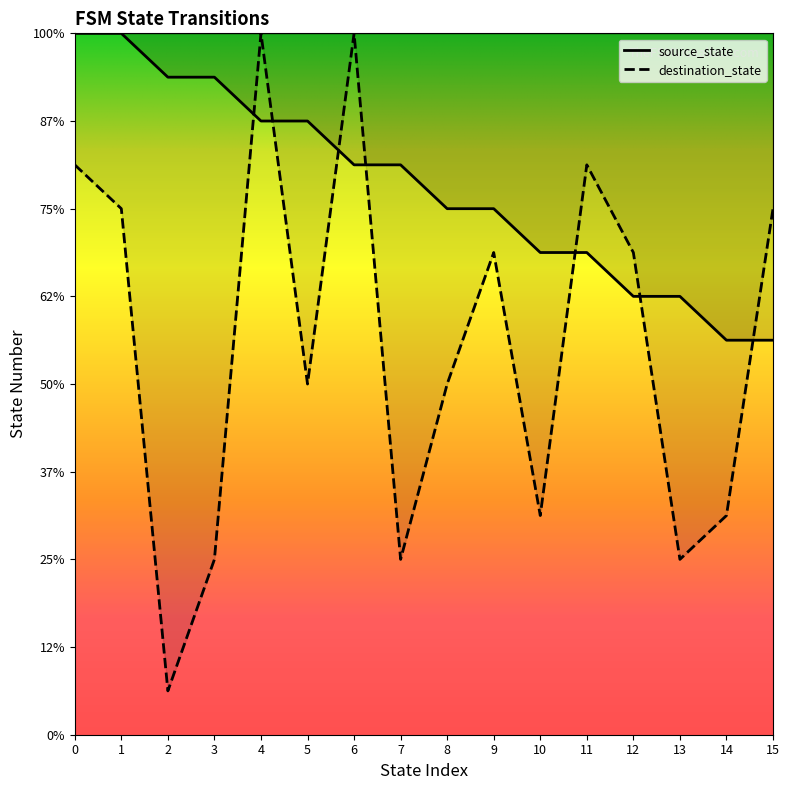

What is the smallest value displayed?

1